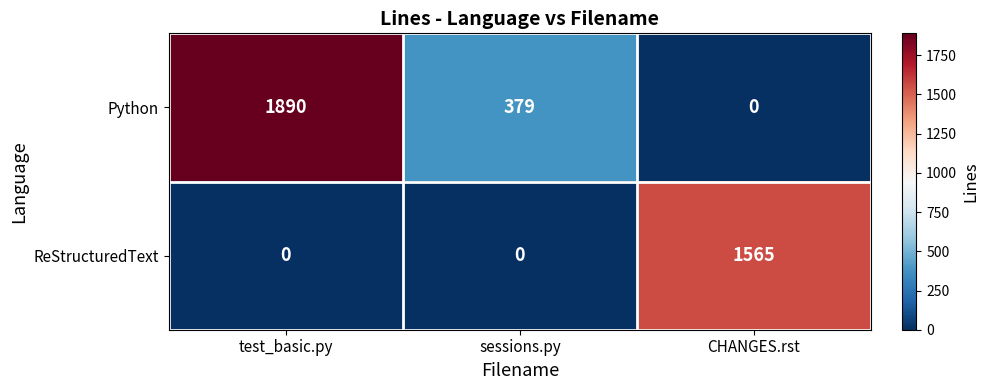

What is the difference between the second highest and minimum values in the Python series?

379